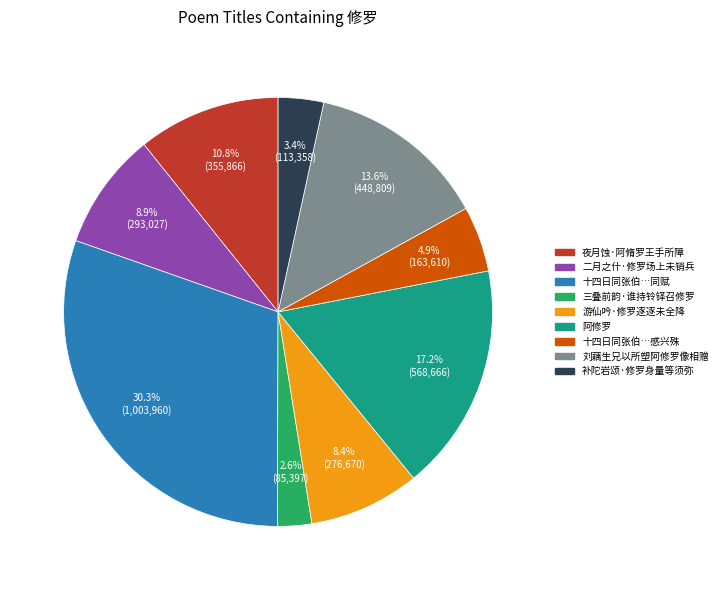

Does any single category account for the majority?

No